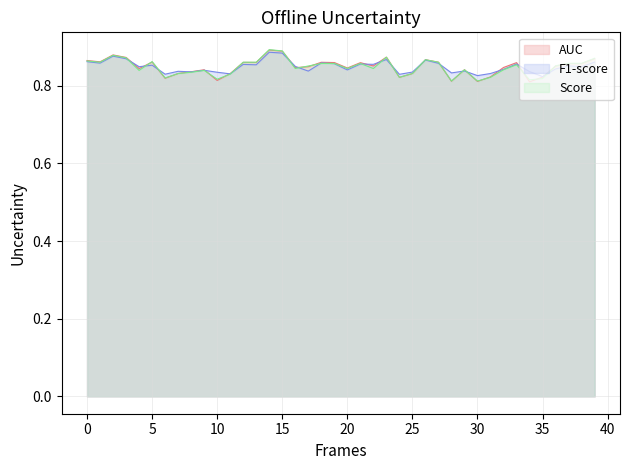

What is the sum of all AUC values?

34.0